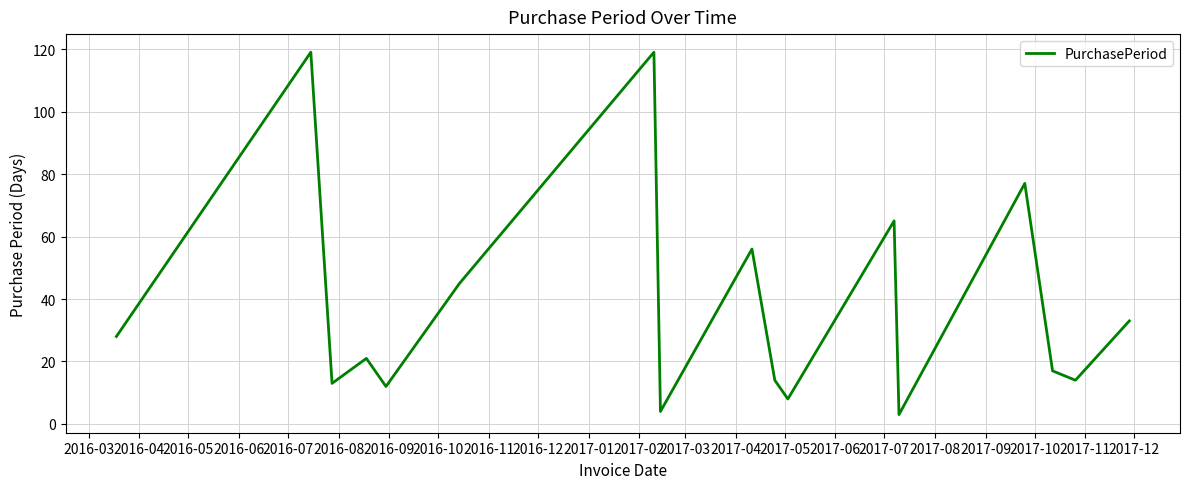

Reading left to right, list all the values displayed in this chart.

28	119	13	21	12	45	119	4	56	14	8	65	3	77	17	14	33